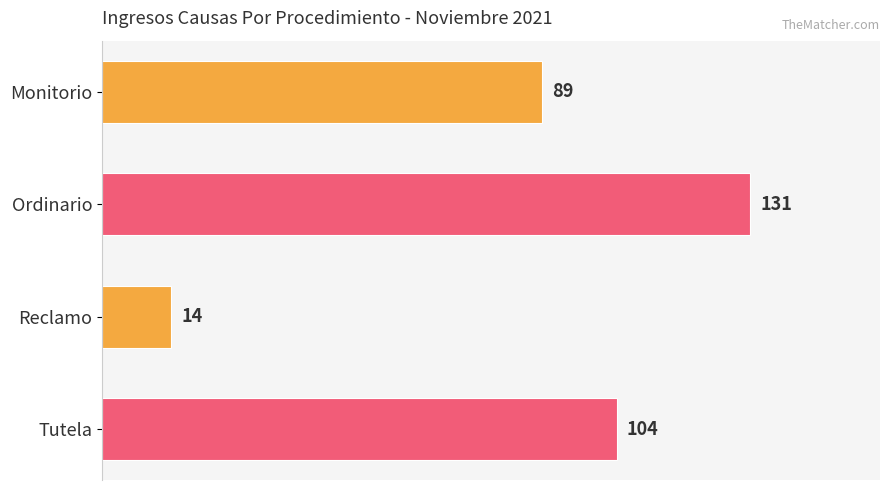

True or false: the data shows 131 at Ordinario.

True